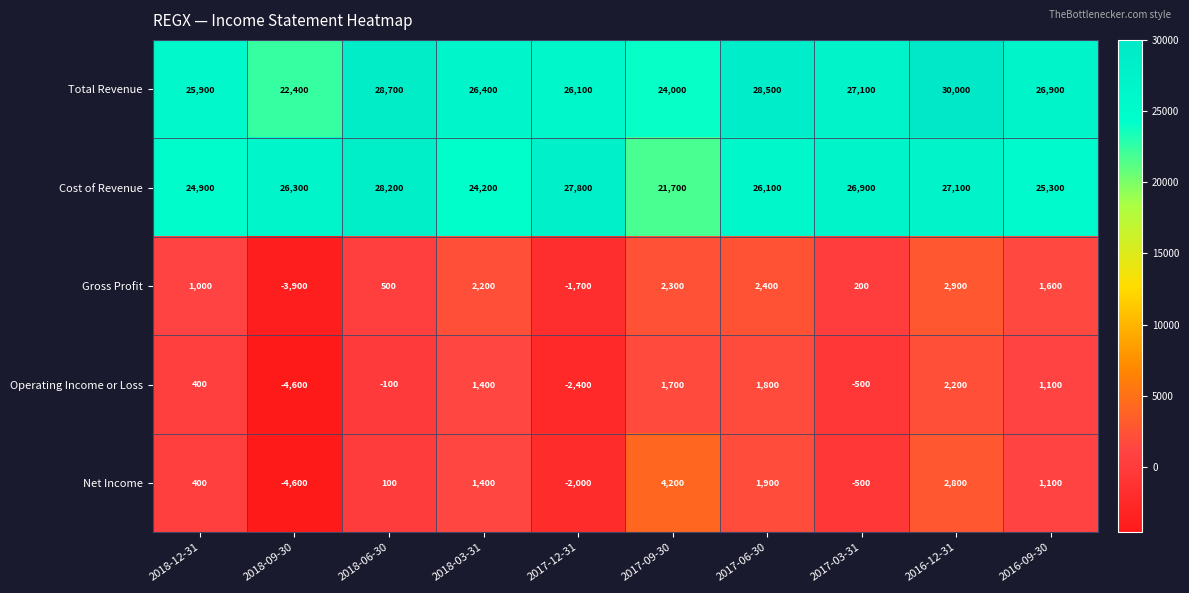

What is the difference between the highest and lowest values at 2017-09-30?

22300